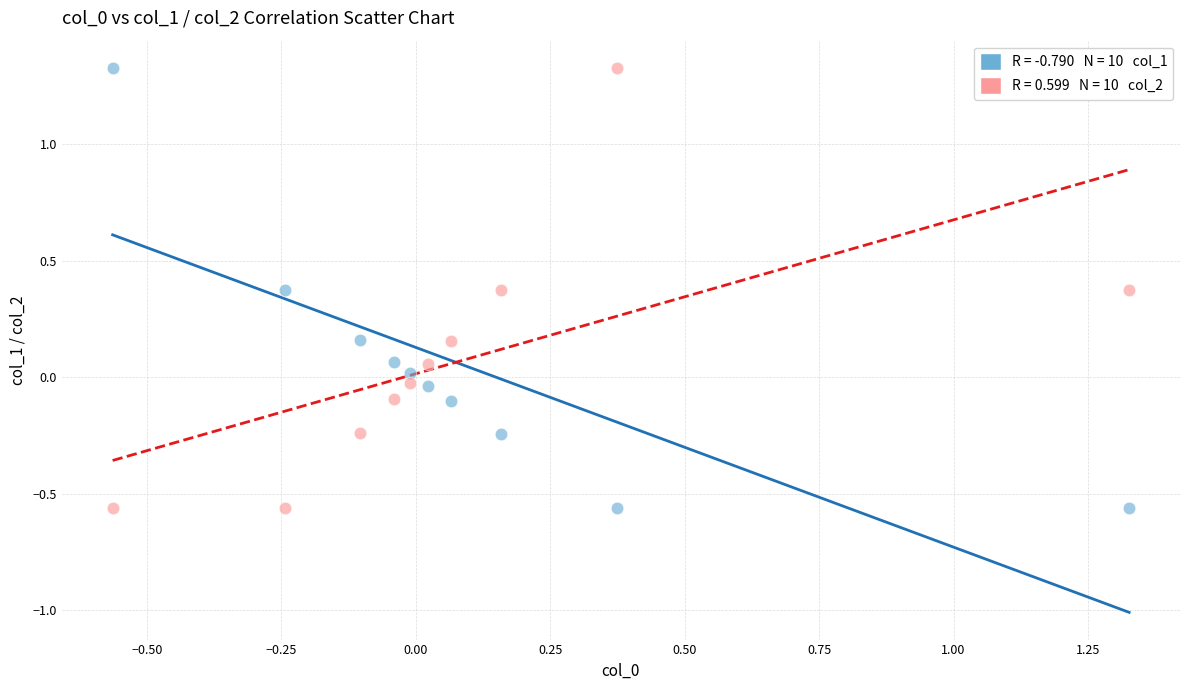

Across all data points, what is the range of X values (max minus min)?

1.9